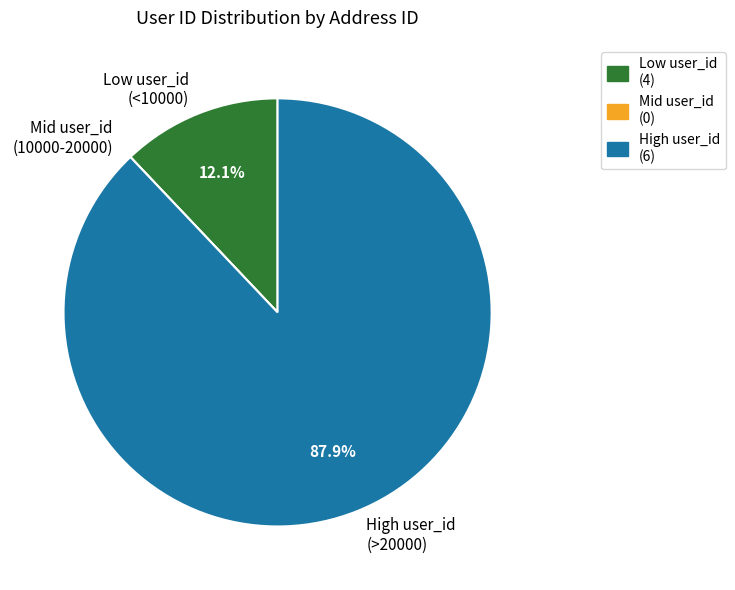

Which category has the biggest portion of the pie?

High user_id (>20000)